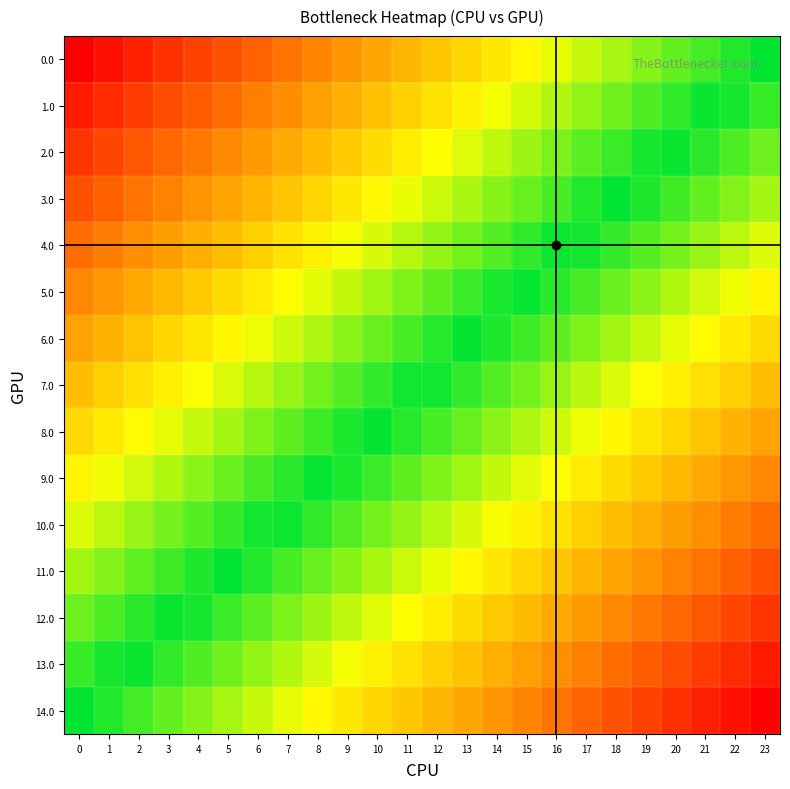

At which category does the chart reach its minimum across all series?

23